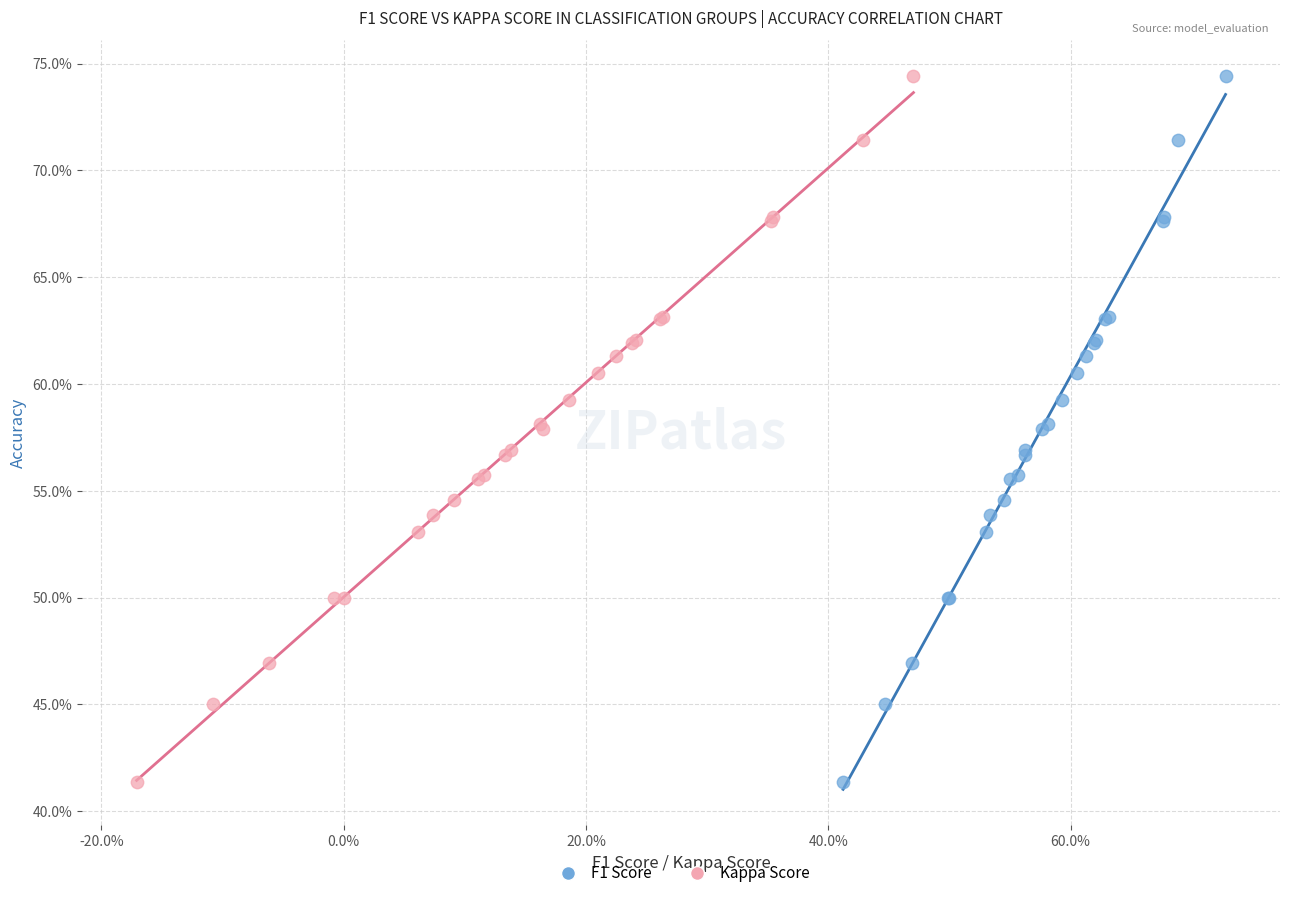

What are all the series names shown in the legend?

F1 Score, Kappa Score